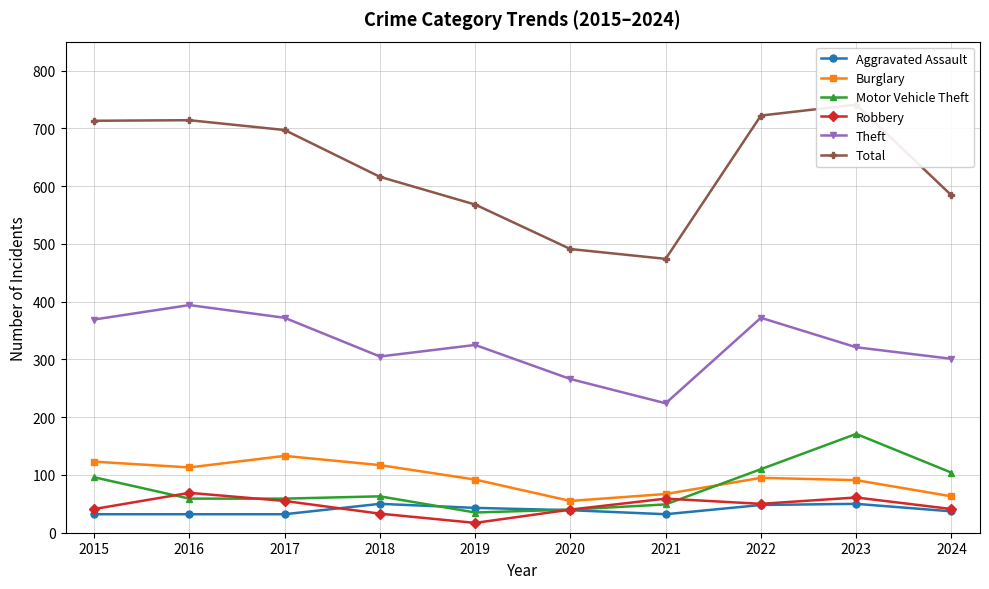

What is the difference between the highest and lowest values at 2020?

452